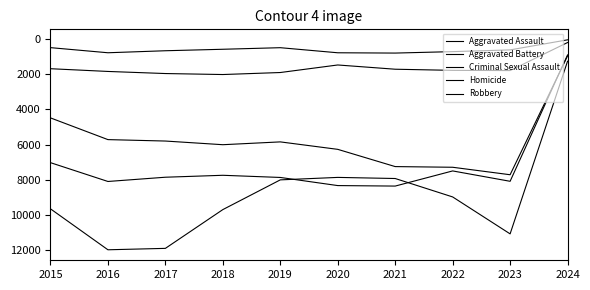

At which label does Criminal Sexual Assault first exceed 1796?

2016